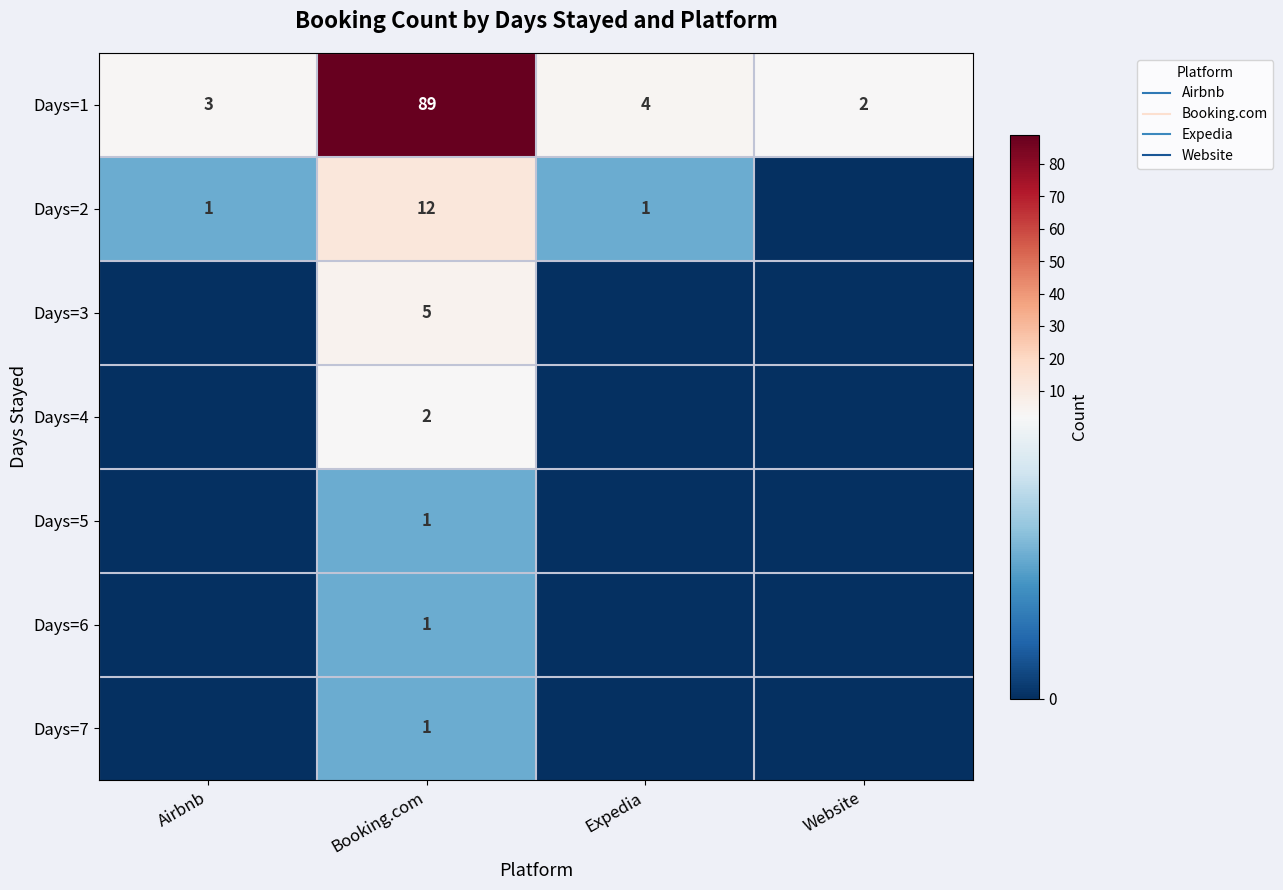

True or false: Days=4 has a value of 2 at Booking.com.

True